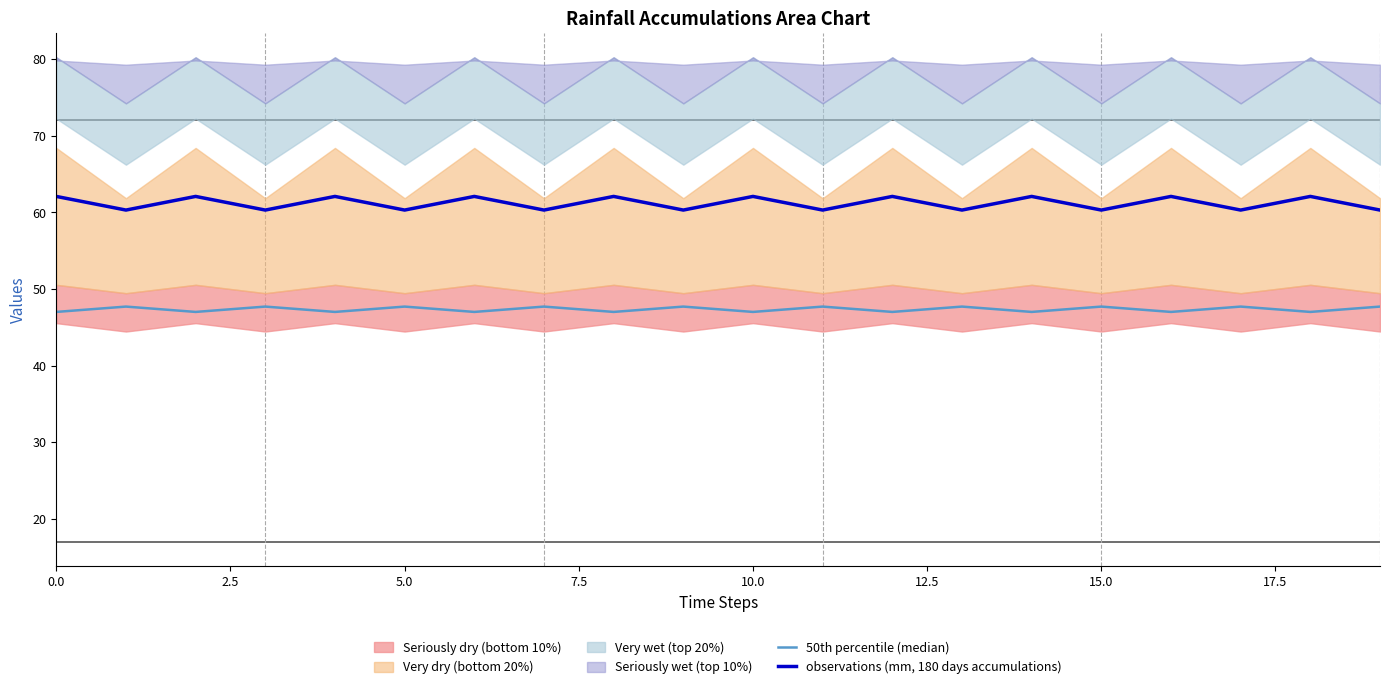

Is it true that observations (mm, 180 days accumulations) equals 60.3 at 5.0?

True